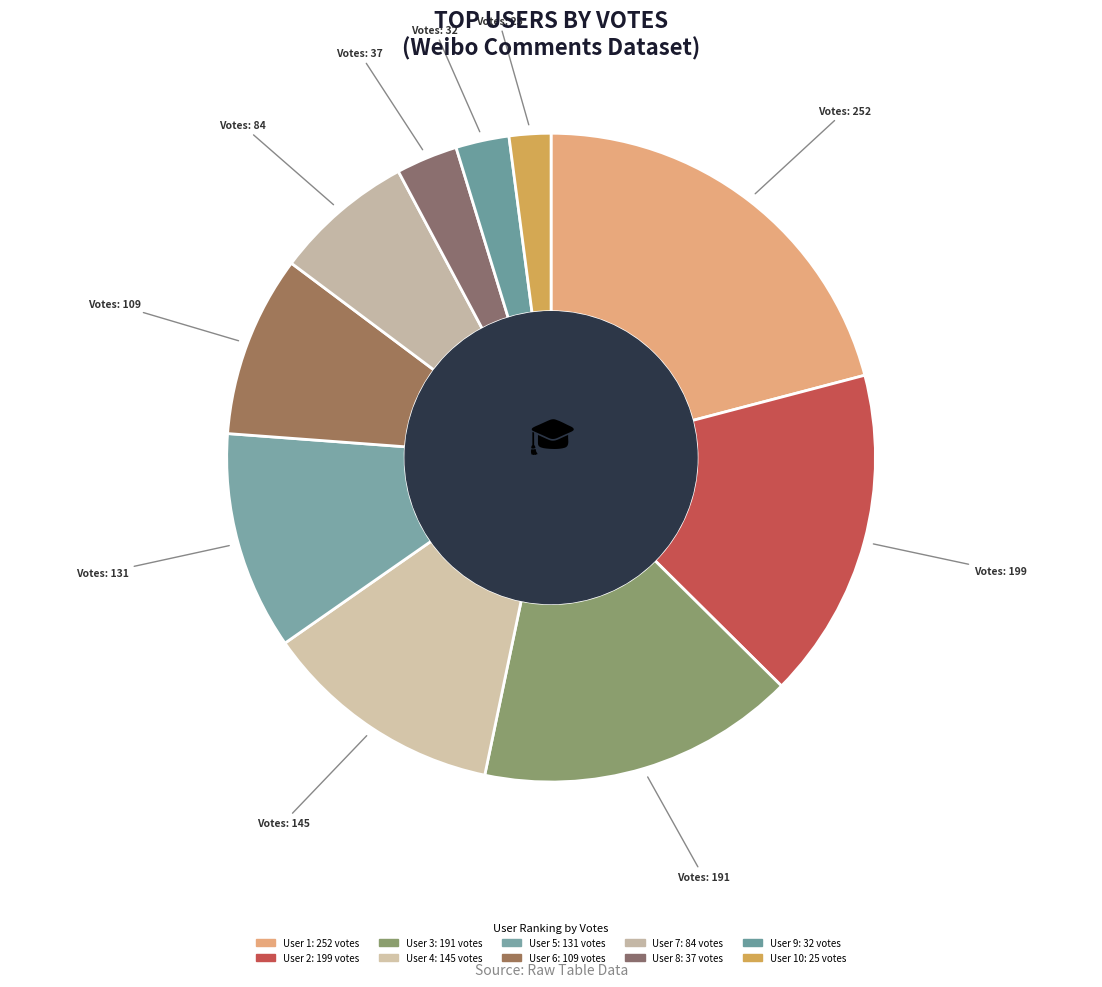

Rank the categories by value from lowest to highest.

10, 9, 8, 7, 6, 5, 4, 3, 2, 1